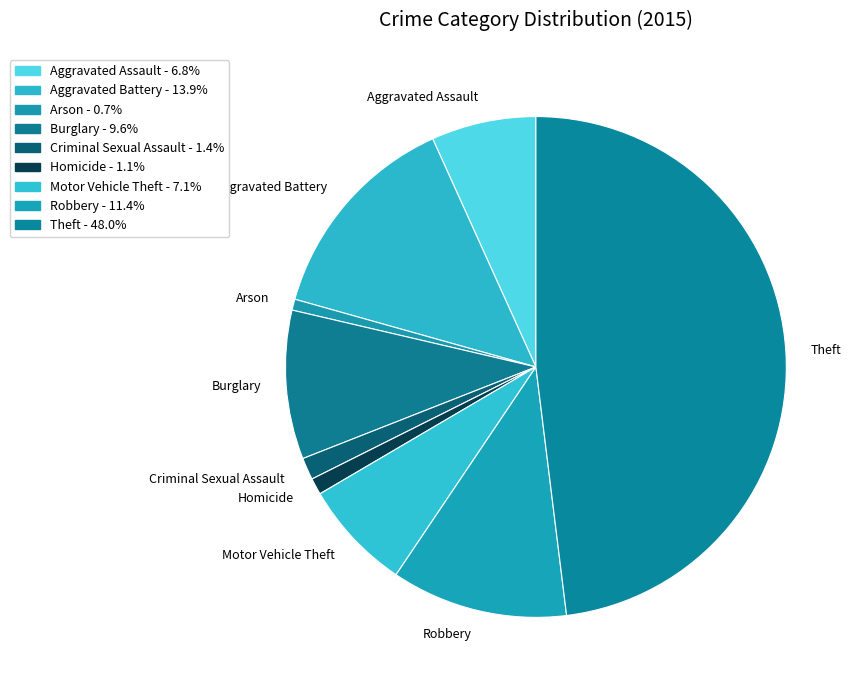

Approximately how many times larger is the value at Theft compared to Aggravated Assault?

7.1